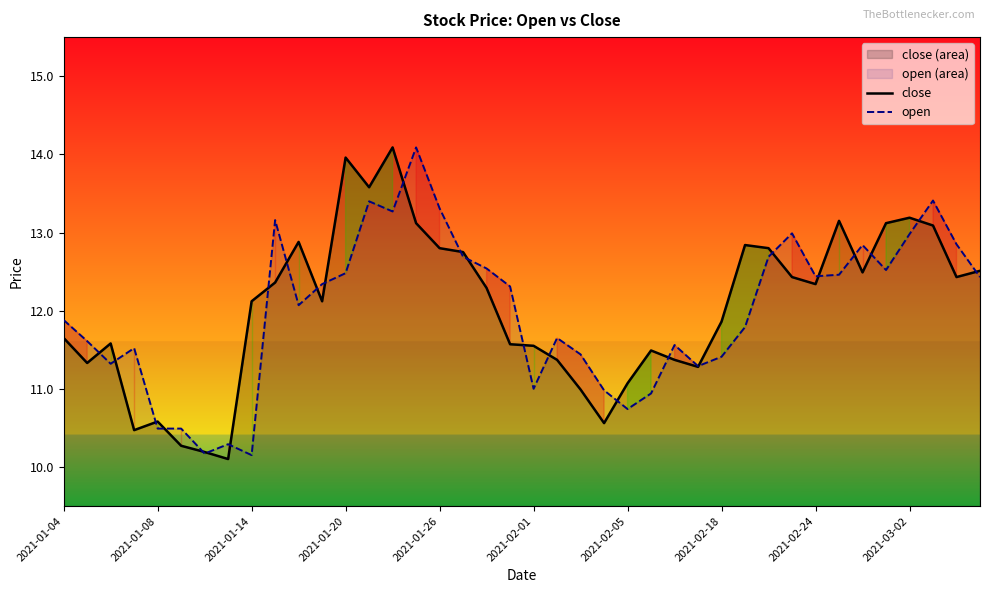

True or false: close has a value of 12.3 at 2021-02-24.

True